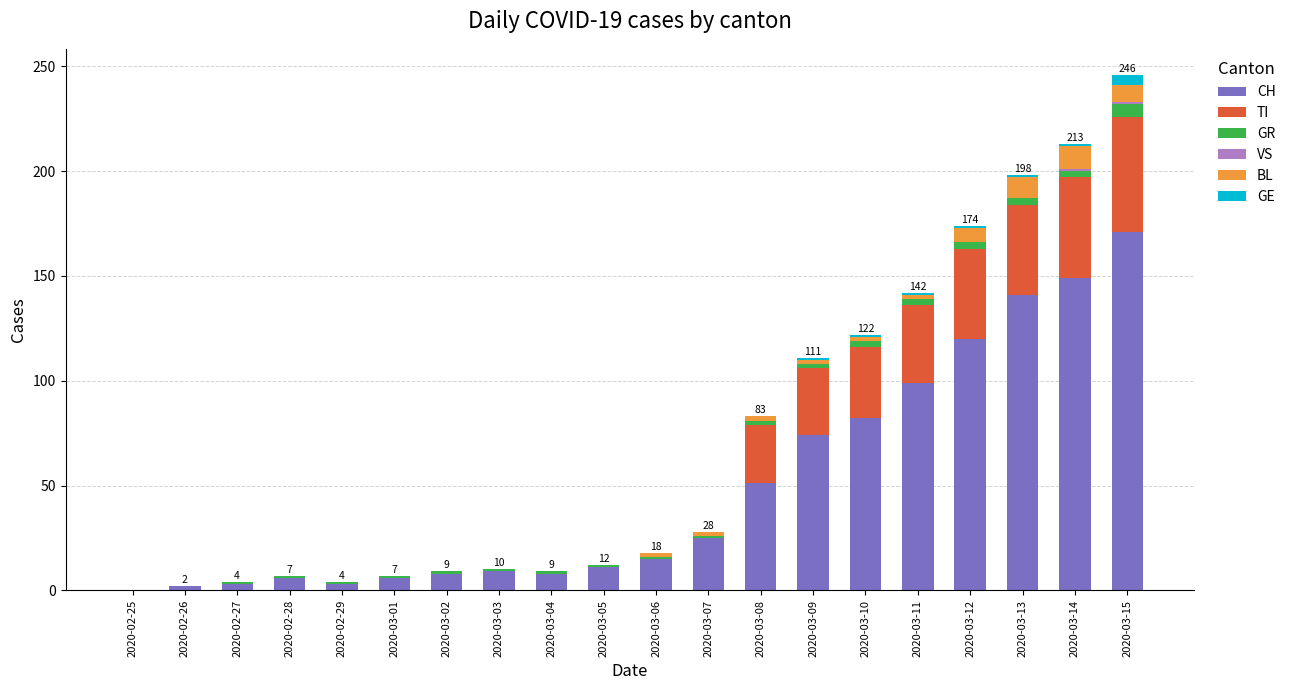

What is the sum of all CH values?

983